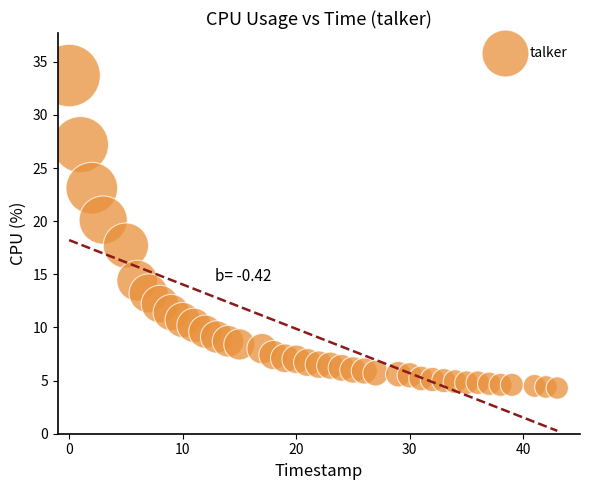

What is the range of Y values (max minus min)?

29.4